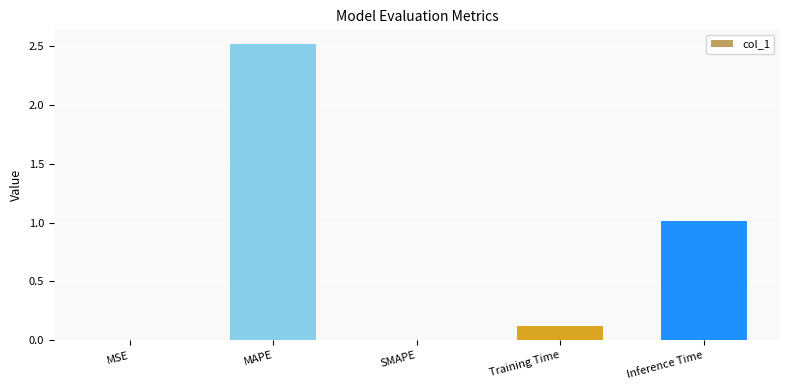

At which label is the value closest to 1?

Inference Time